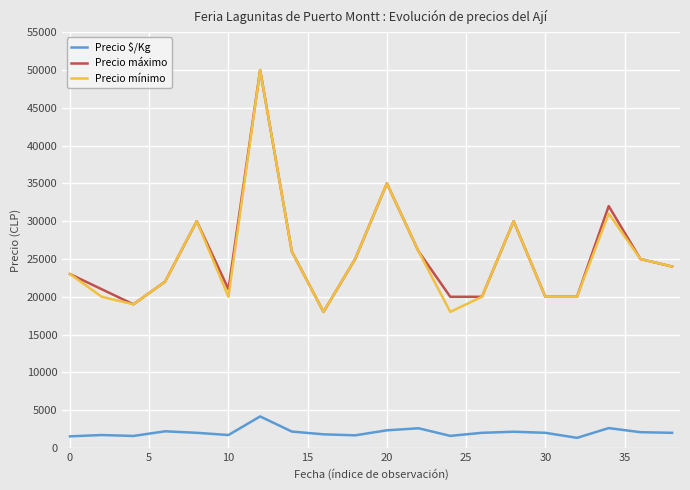

What is the average value of the Precio $/Kg series?

2062